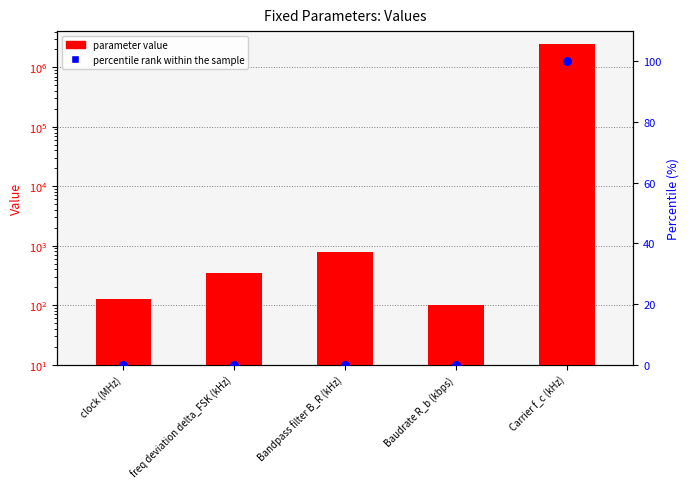

Which series has the widest spread of Y values?

parameter value